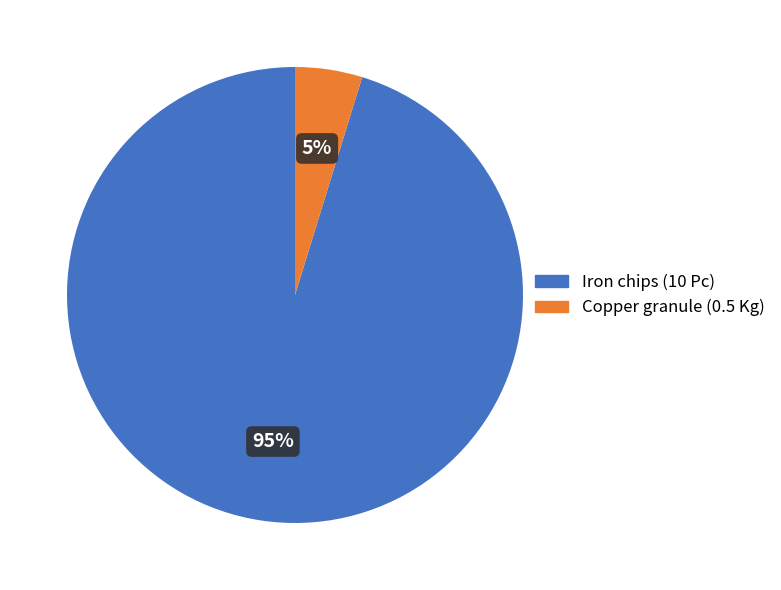

Is there any slice that represents more than half of the pie?

Yes